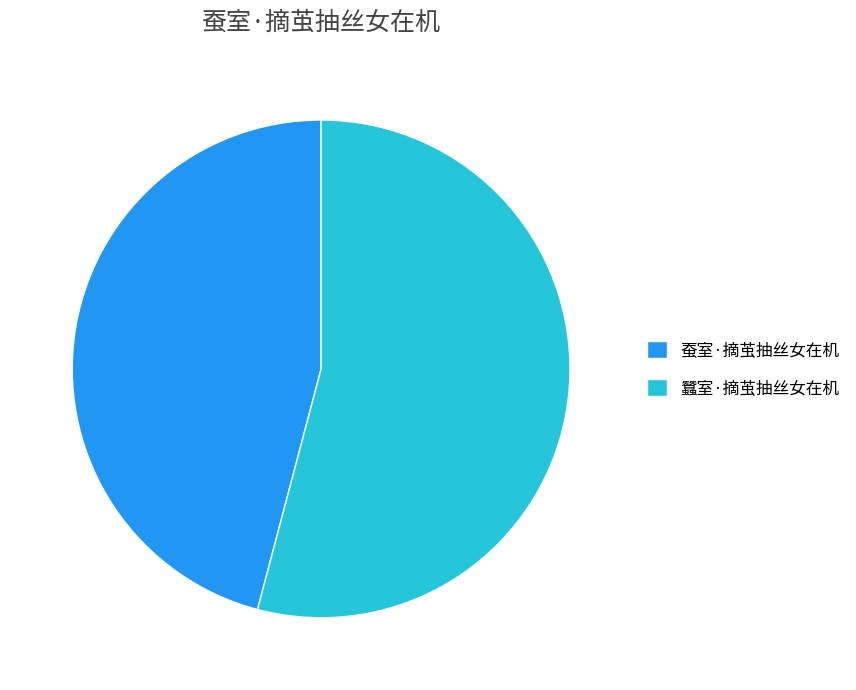

Is 蚕室·摘茧抽丝女在机 the majority of the pie?

No